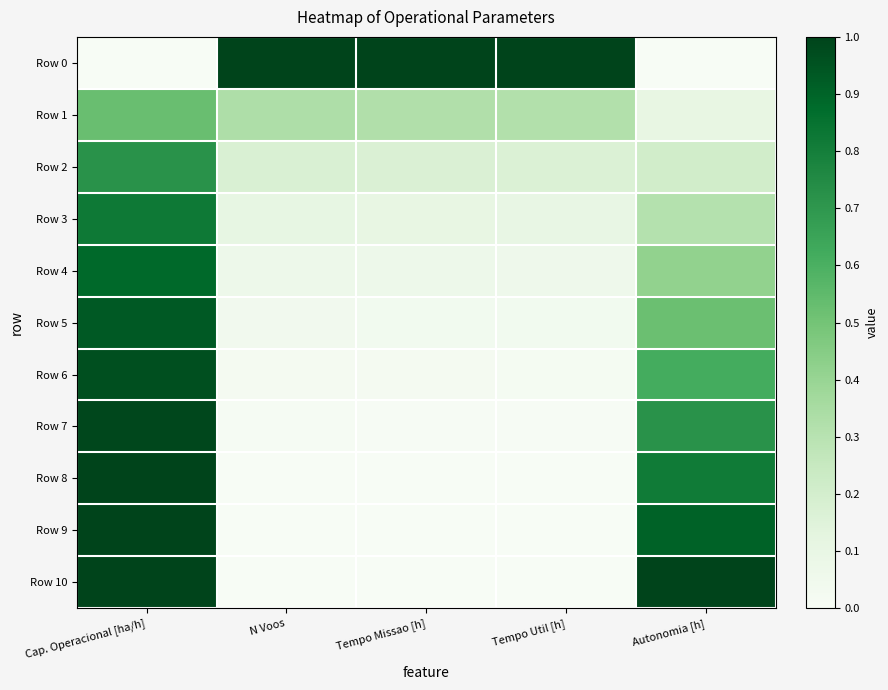

Reading right to left, list all the values displayed in this chart.

Row 0: Autonomia [h]=0.0	Tempo Util [h]=1.0	Tempo Missao [h]=1.0	N Voos=1.0	Cap. Operacional [ha/h]=0.0
Row 1: Autonomia [h]=0.1	Tempo Util [h]=0.3	Tempo Missao [h]=0.3	N Voos=0.3	Cap. Operacional [ha/h]=0.5
Row 2: Autonomia [h]=0.2	Tempo Util [h]=0.2	Tempo Missao [h]=0.2	N Voos=0.2	Cap. Operacional [ha/h]=0.7
Row 3: Autonomia [h]=0.3	Tempo Util [h]=0.1	Tempo Missao [h]=0.1	N Voos=0.1	Cap. Operacional [ha/h]=0.8
Row 4: Autonomia [h]=0.4	Tempo Util [h]=0.1	Tempo Missao [h]=0.1	N Voos=0.1	Cap. Operacional [ha/h]=0.9
Row 5: Autonomia [h]=0.5	Tempo Util [h]=0.0	Tempo Missao [h]=0.0	N Voos=0.0	Cap. Operacional [ha/h]=0.9
Row 6: Autonomia [h]=0.6	Tempo Util [h]=0.0	Tempo Missao [h]=0.0	N Voos=0.0	Cap. Operacional [ha/h]=1.0
Row 7: Autonomia [h]=0.7	Tempo Util [h]=0.0	Tempo Missao [h]=0.0	N Voos=0.0	Cap. Operacional [ha/h]=1.0
Row 8: Autonomia [h]=0.8	Tempo Util [h]=0.0	Tempo Missao [h]=0.0	N Voos=0.0	Cap. Operacional [ha/h]=1.0
Row 9: Autonomia [h]=0.9	Tempo Util [h]=0.0	Tempo Missao [h]=0.0	N Voos=0.0	Cap. Operacional [ha/h]=1.0
Row 10: Autonomia [h]=1.0	Tempo Util [h]=0.0	Tempo Missao [h]=0.0	N Voos=0.0	Cap. Operacional [ha/h]=1.0